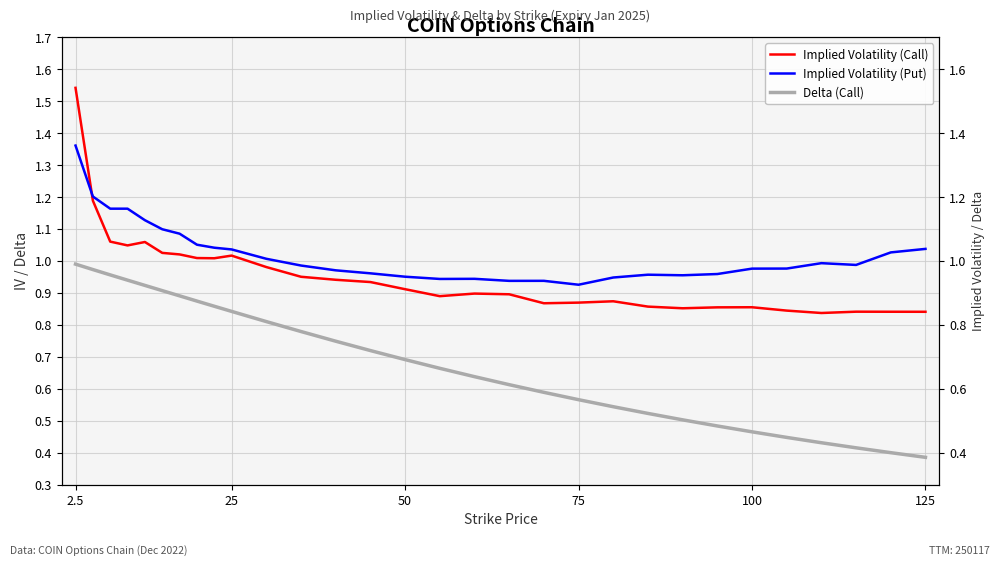

In Implied Volatility (Put), how many points are lower than both neighbors (excluding endpoints)?

5